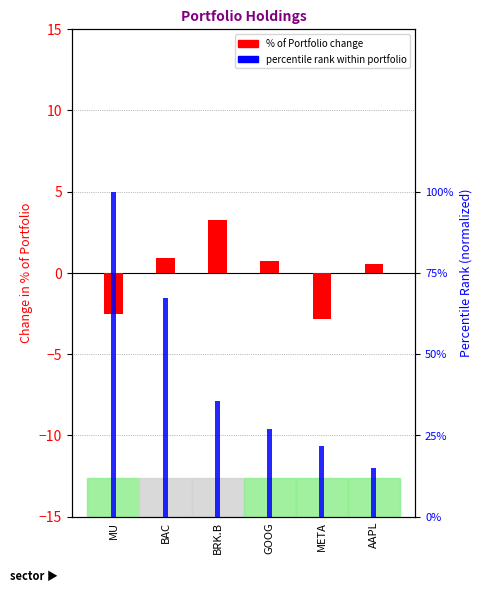

Between BAC and GOOG, which series saw the biggest shift?

percentile rank within portfolio